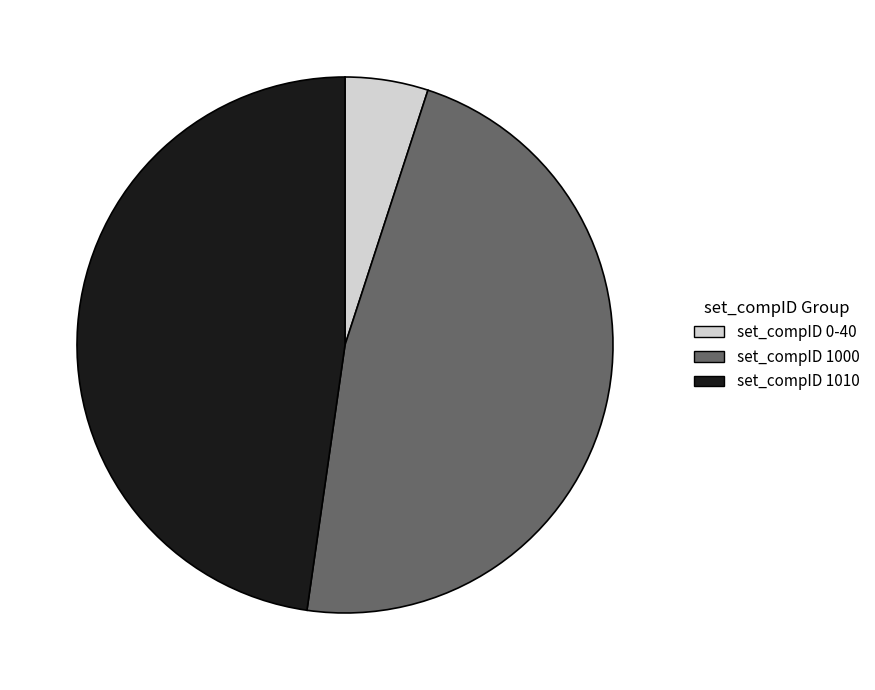

Is it true that set_compID 0-40 is 5% of the pie?

True